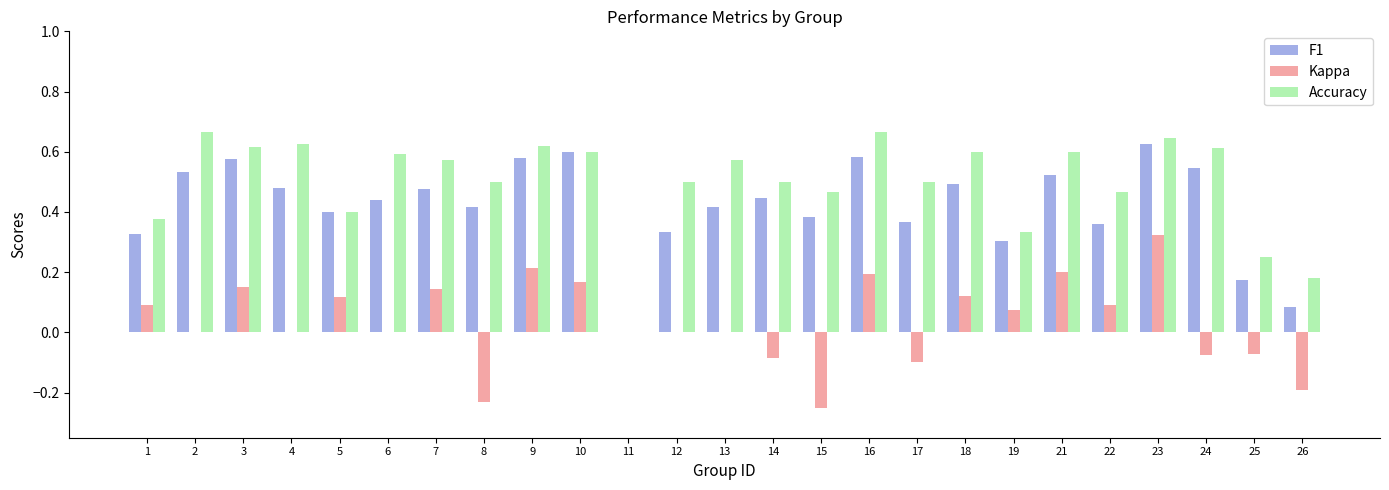

Are the bars horizontal?

No